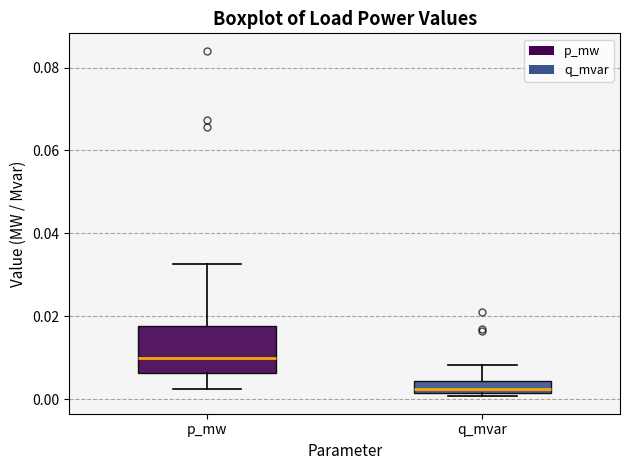

Which box is the tallest, from its lower edge to its upper edge?

p_mw